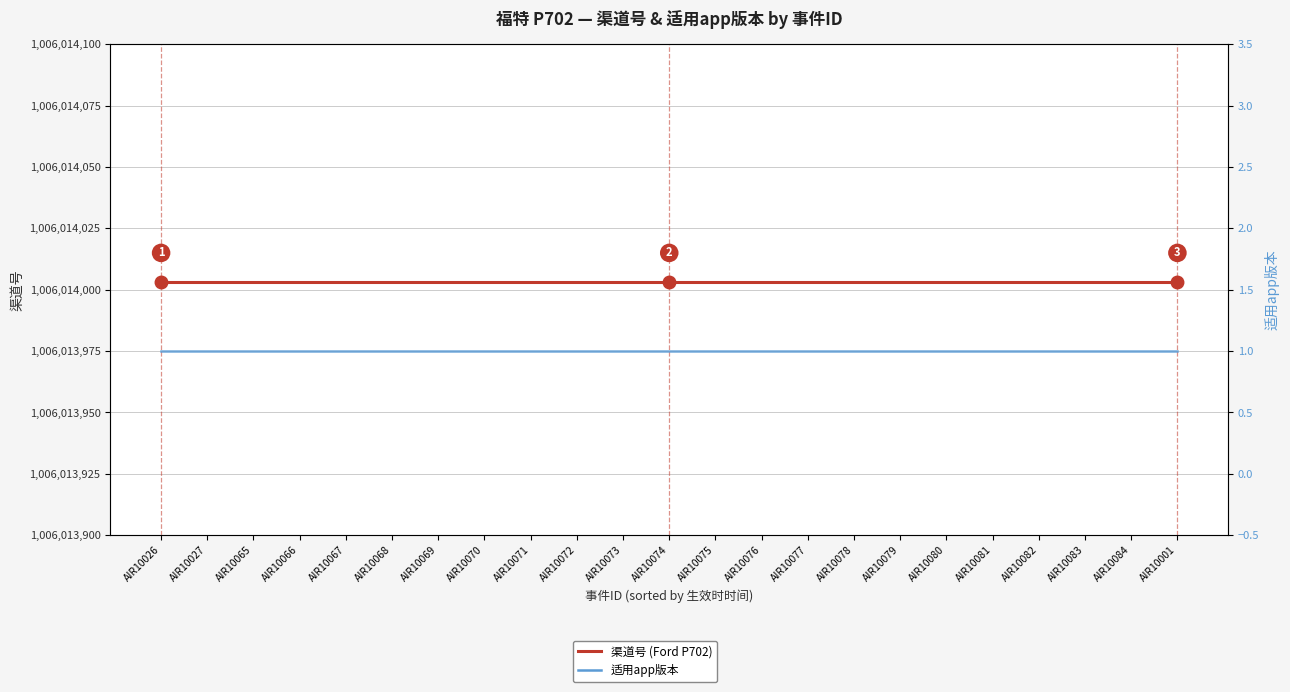

Is this an area chart (filled region under the line)?

No